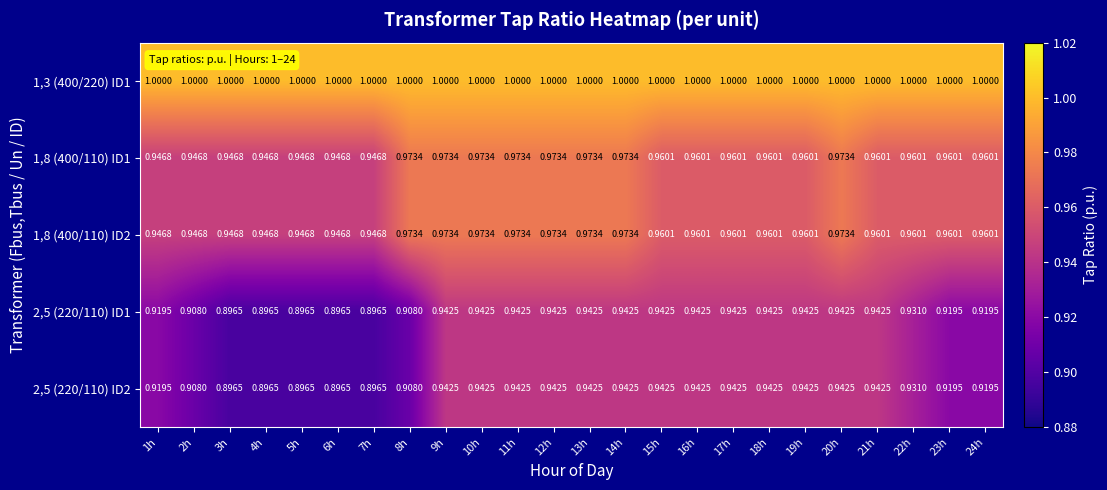

At how many categories does at least one series exceed 0?

24